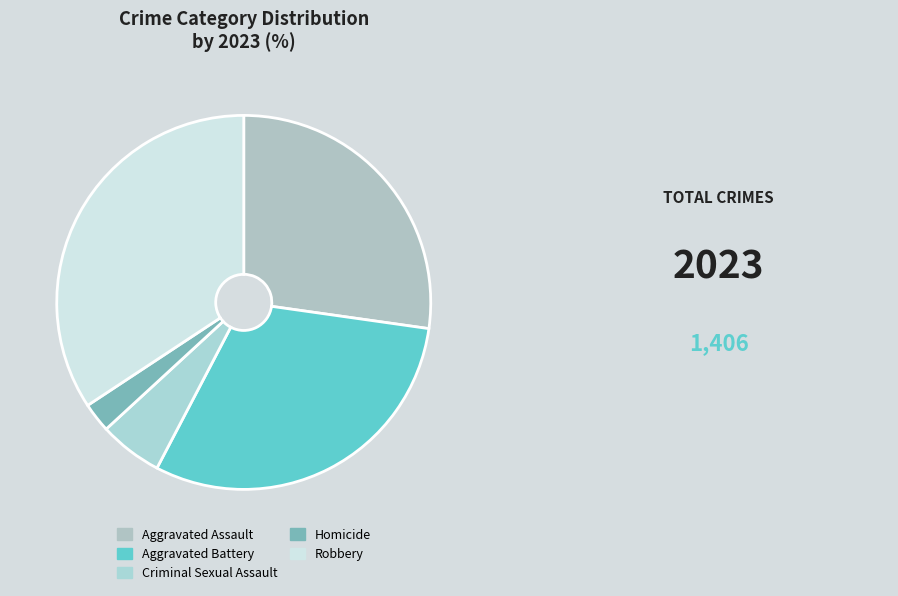

Does Homicide account for over 50% of the chart?

No